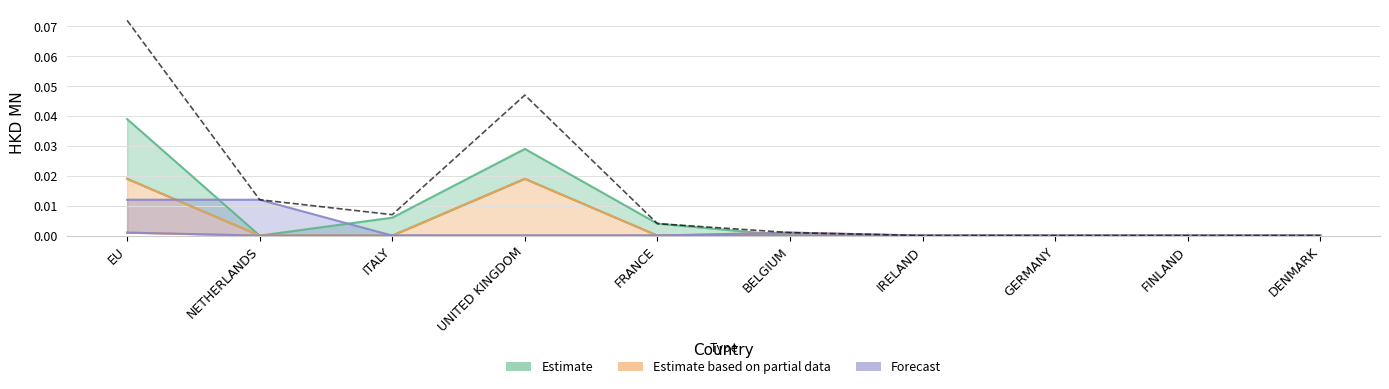

Which series changed the most between UNITED KINGDOM and IRELAND?

Estimate